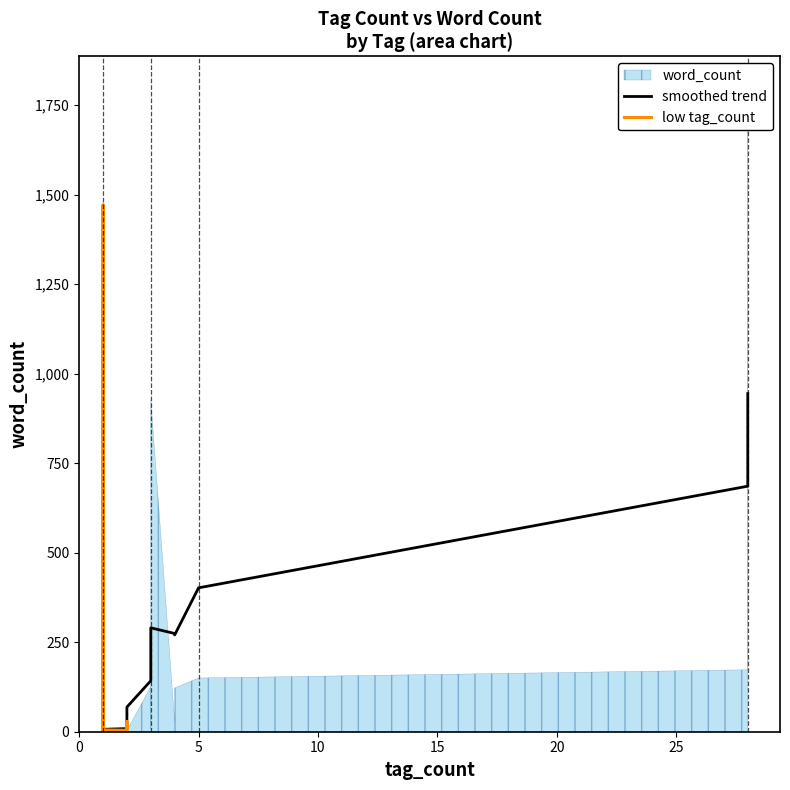

True or false: word_count has more than 0 points higher than both neighbors.

True